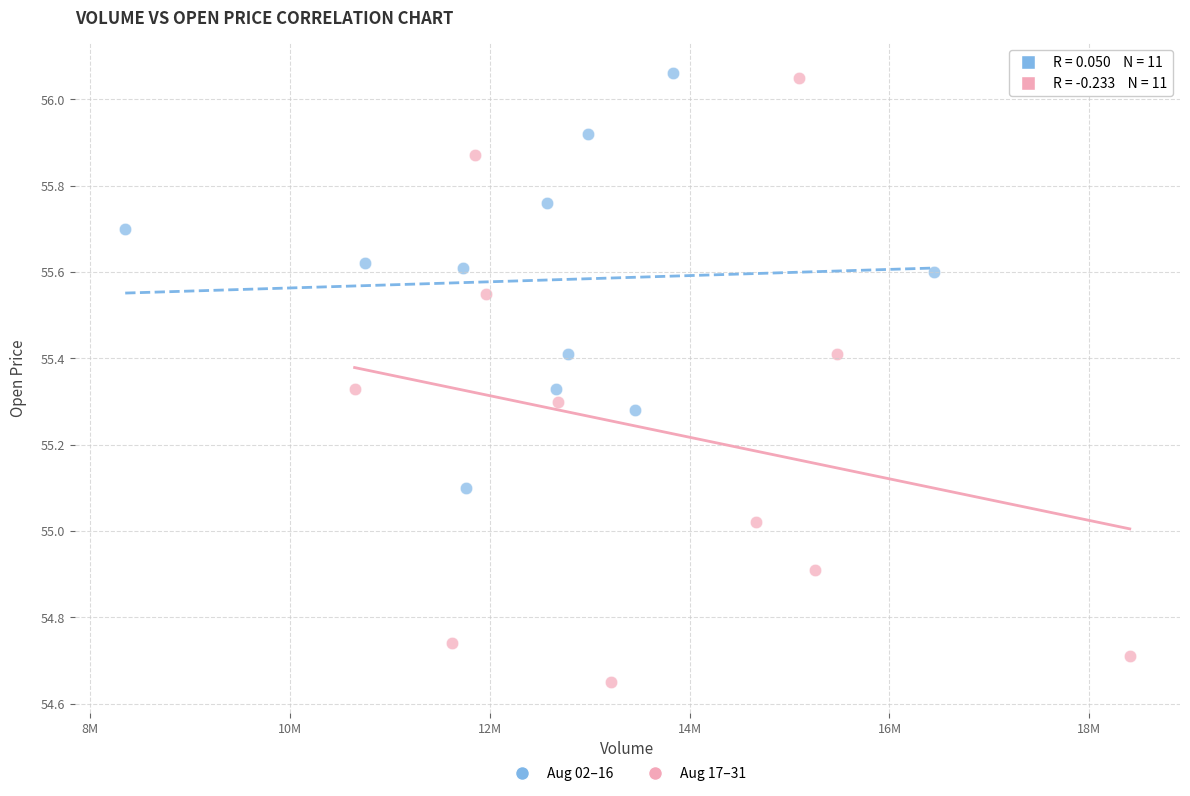

Which series contains the lowest Y value?

Aug 17–31